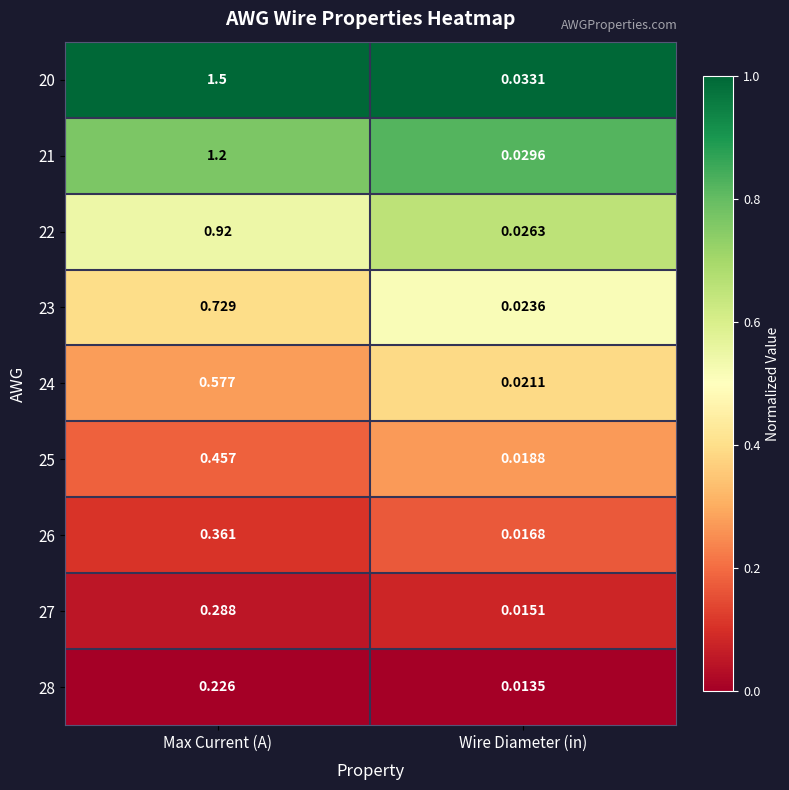

List the labels in order of 28 value, largest first.

Max Current (A), Wire Diameter (in)